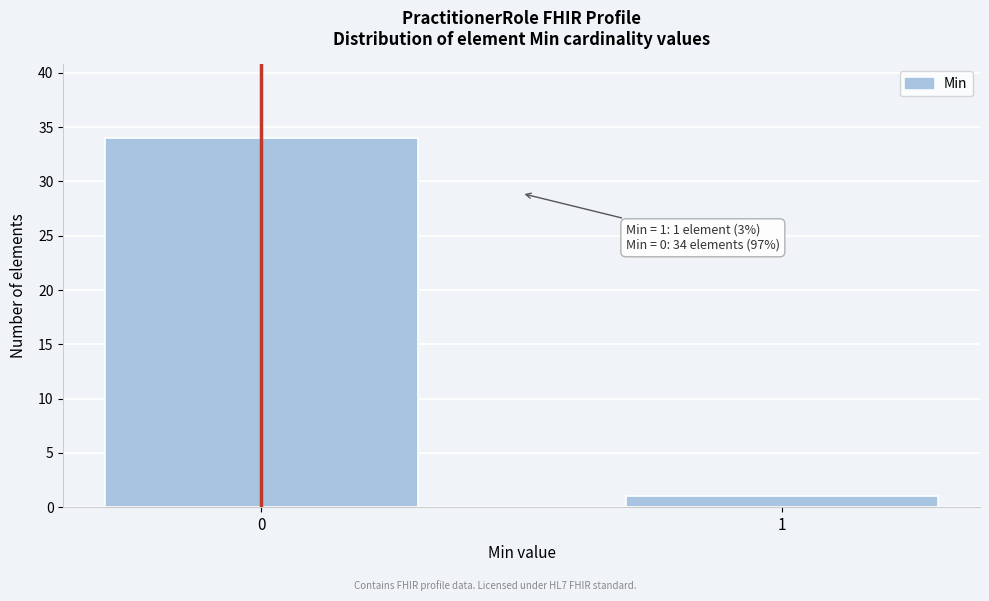

Reading left to right, extract all data points from this chart.

0=34	1=1